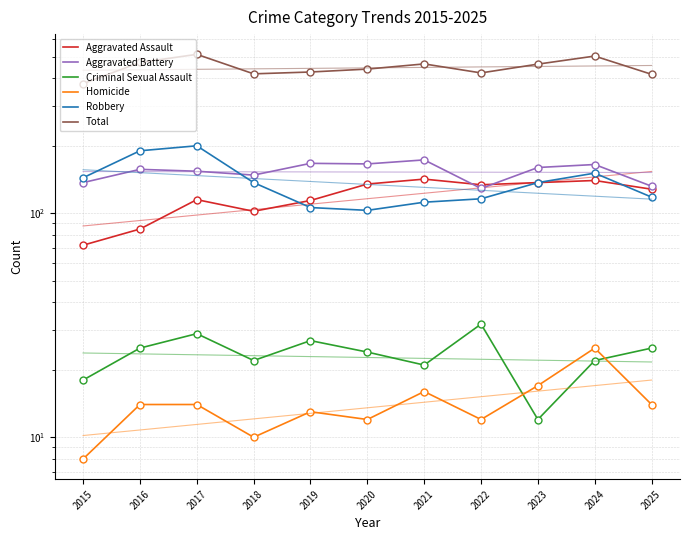

Which series has the largest total across all categories?

Total